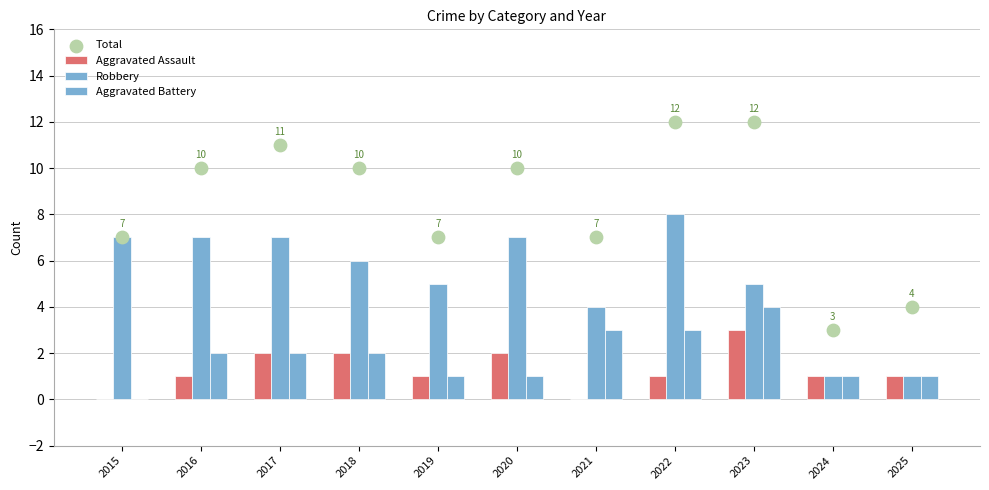

Which series reaches the maximum Y coordinate?

Total